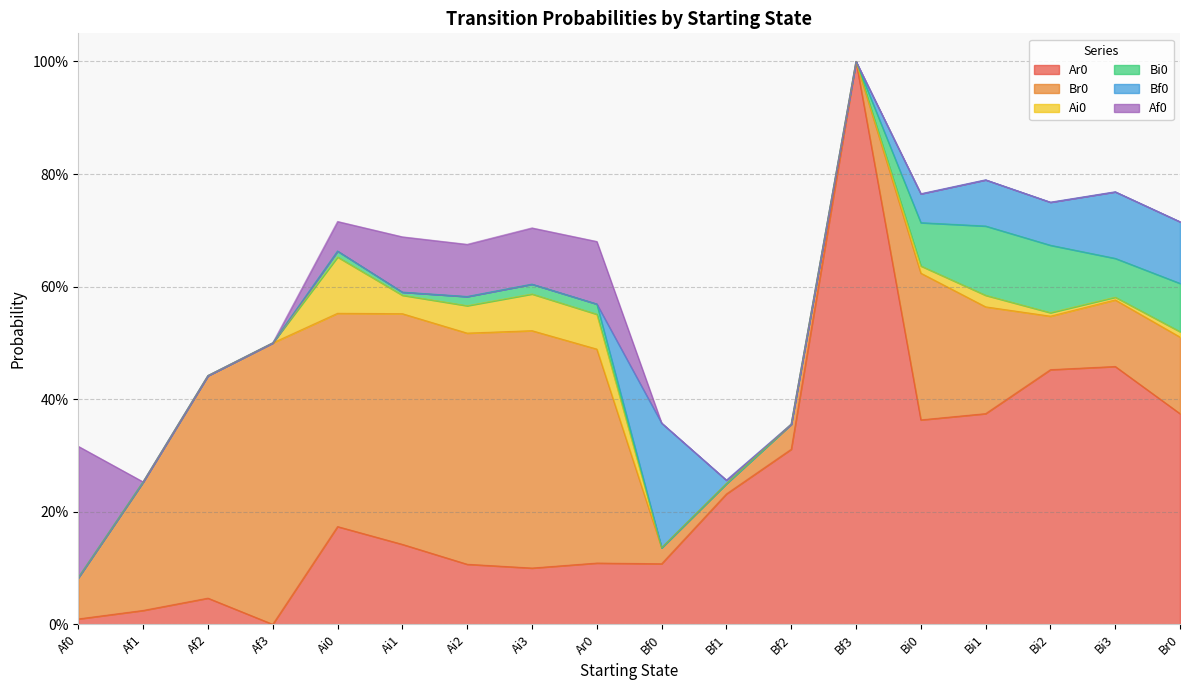

What is the difference between the maximum and minimum values in the Br0 series?

0.5